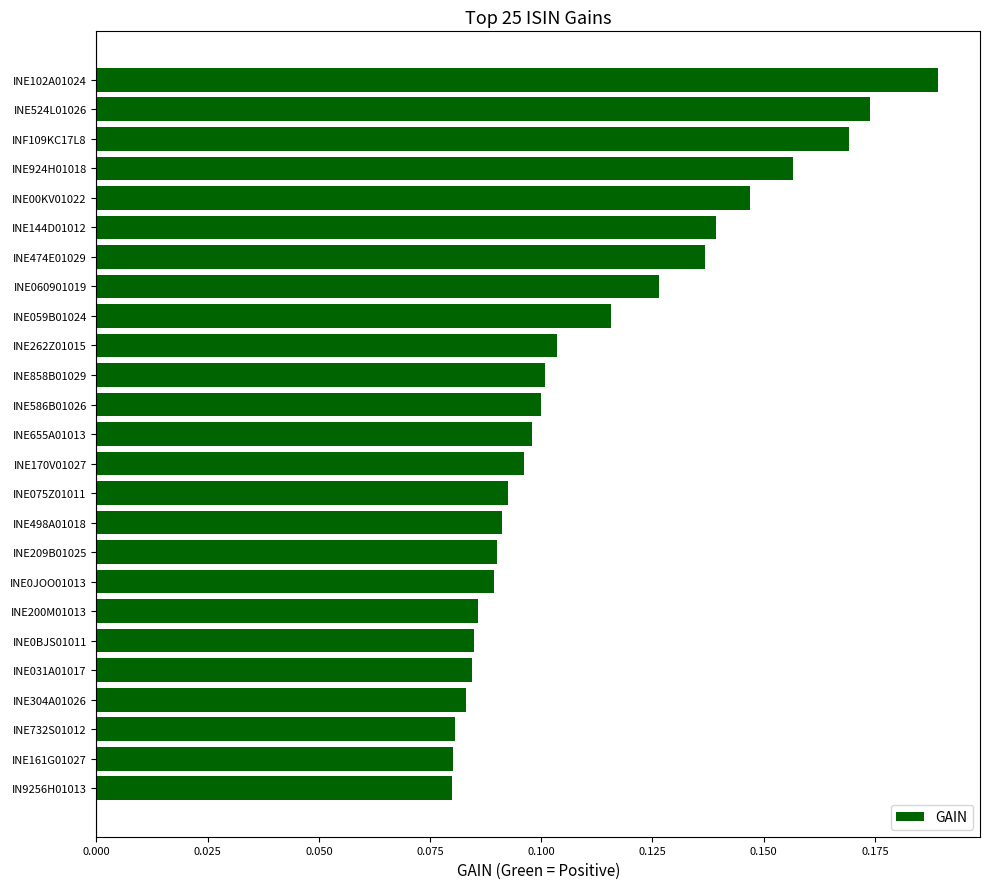

What is the sum of all values?

2.8